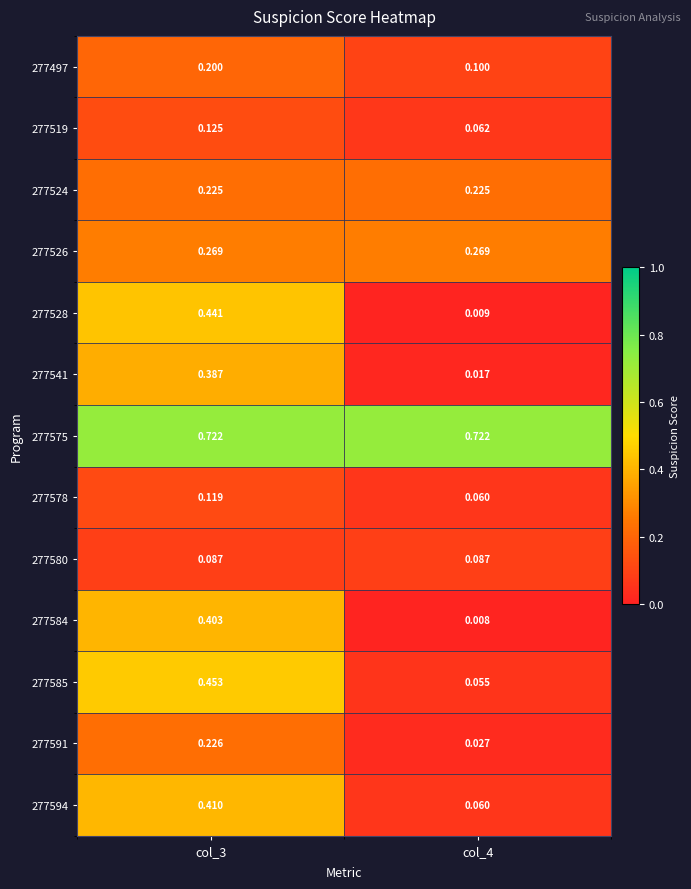

Reading right to left, what are all the values shown in this chart?

277497: col_4=0.1	col_3=0.2
277519: col_4=0.1	col_3=0.1
277524: col_4=0.2	col_3=0.2
277526: col_4=0.3	col_3=0.3
277528: col_4=0.0	col_3=0.4
277541: col_4=0.0	col_3=0.4
277575: col_4=0.7	col_3=0.7
277578: col_4=0.1	col_3=0.1
277580: col_4=0.1	col_3=0.1
277584: col_4=0.0	col_3=0.4
277585: col_4=0.1	col_3=0.5
277591: col_4=0.0	col_3=0.2
277594: col_4=0.1	col_3=0.4